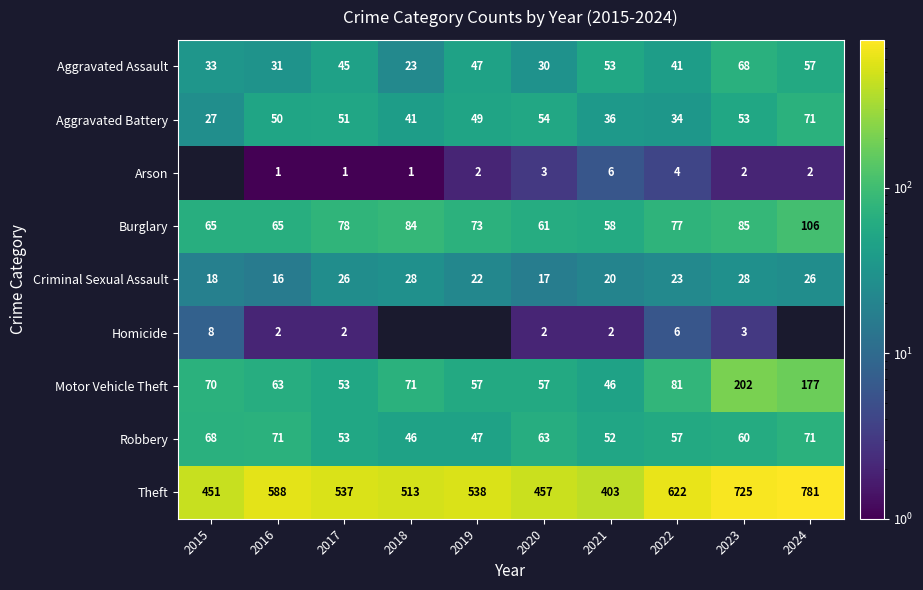

How many data points in Theft are above 538?

4